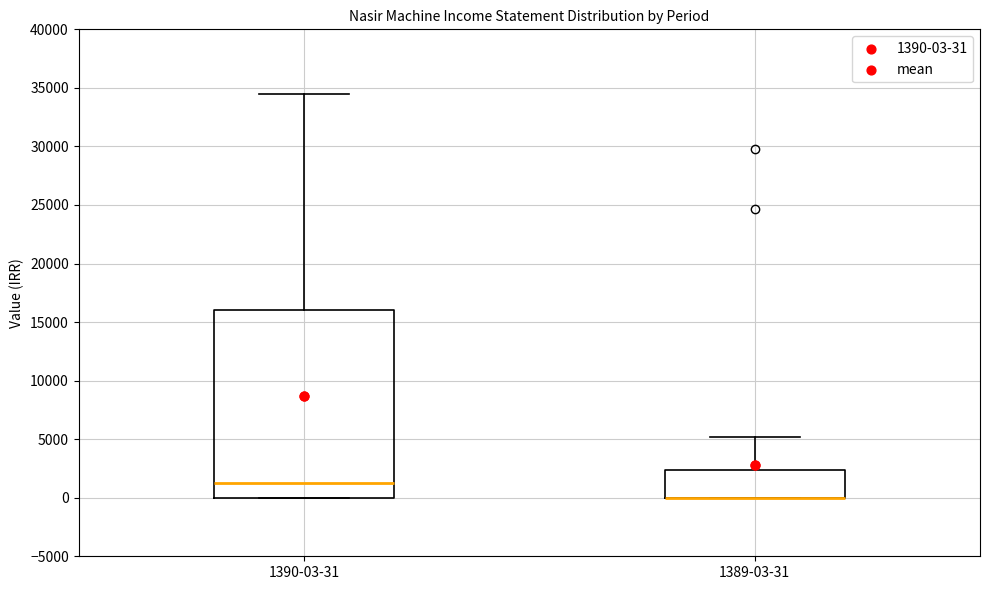

Where is the lower edge of the box for 1389-03-31 on the y-axis? The values are not printed on the chart, so give them approximately, as read against the axis.

0